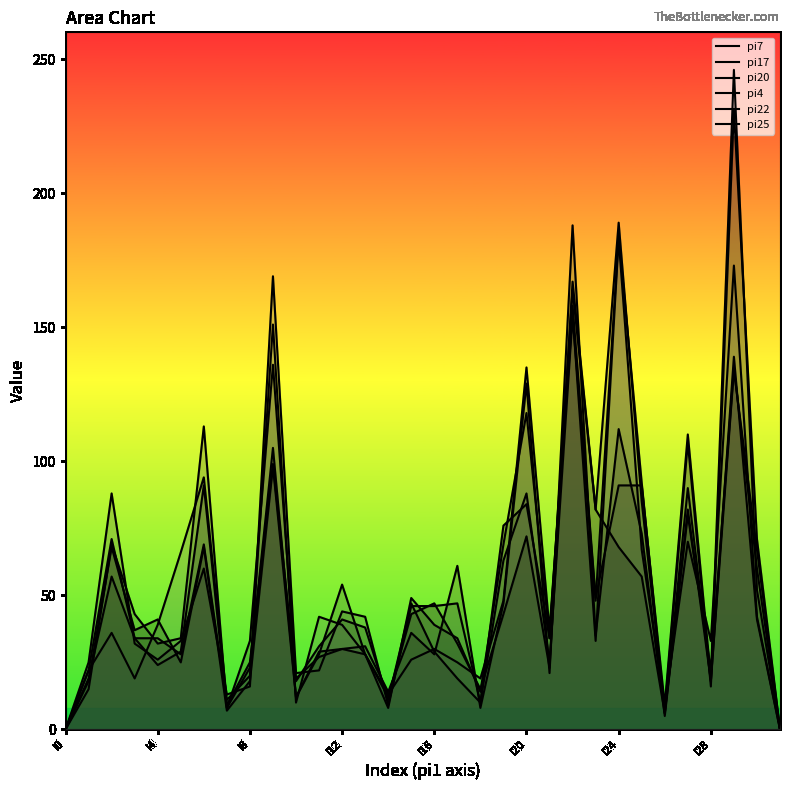

What is the average value of the pi4 series?

49